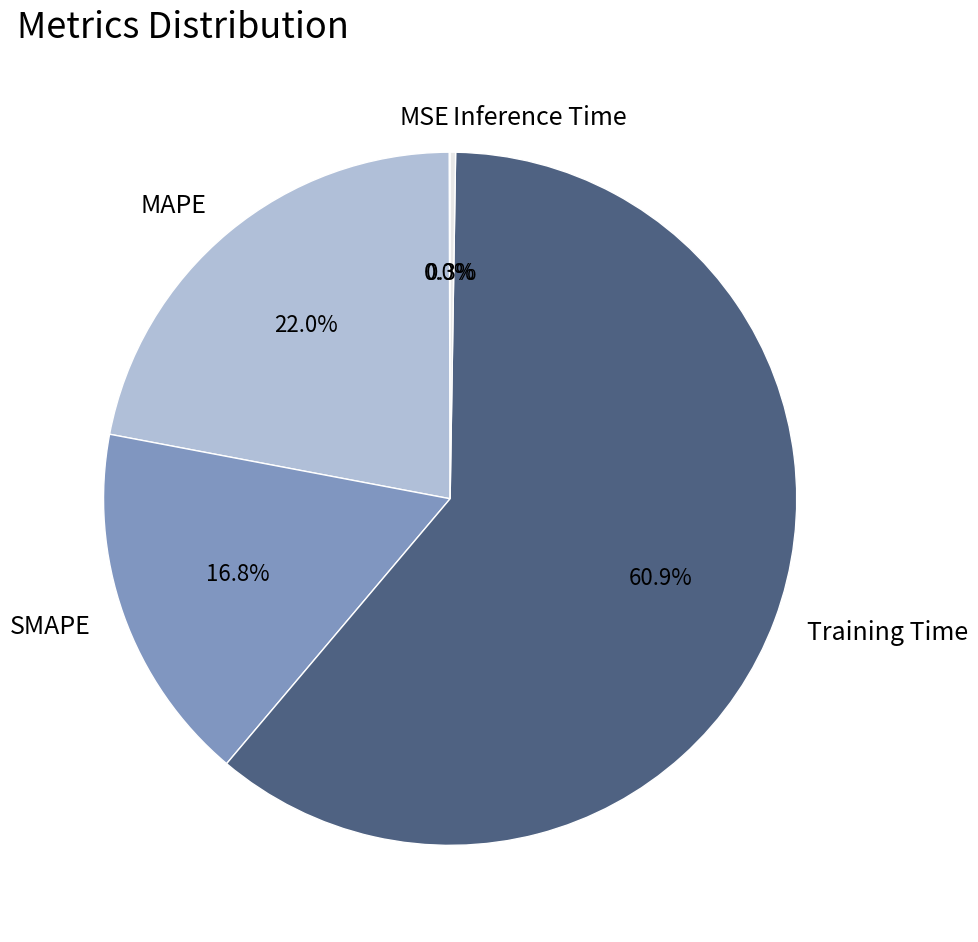

The SMAPE slice represents 4% of the pie. True or false?

False